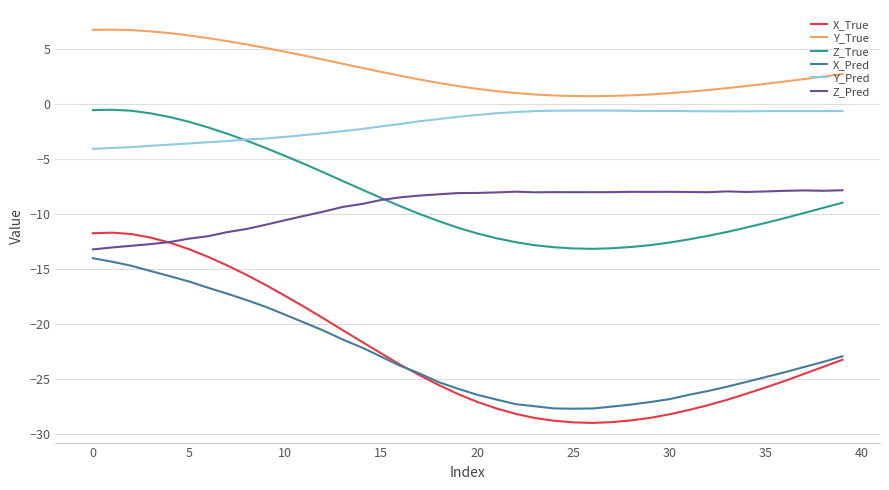

Which series has the largest total across all categories?

Y_True